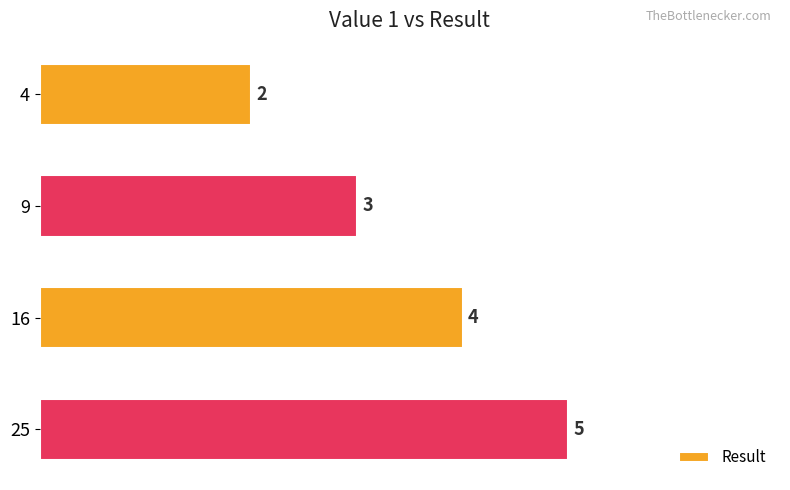

Rank the categories by value from lowest to highest.

4, 9, 16, 25